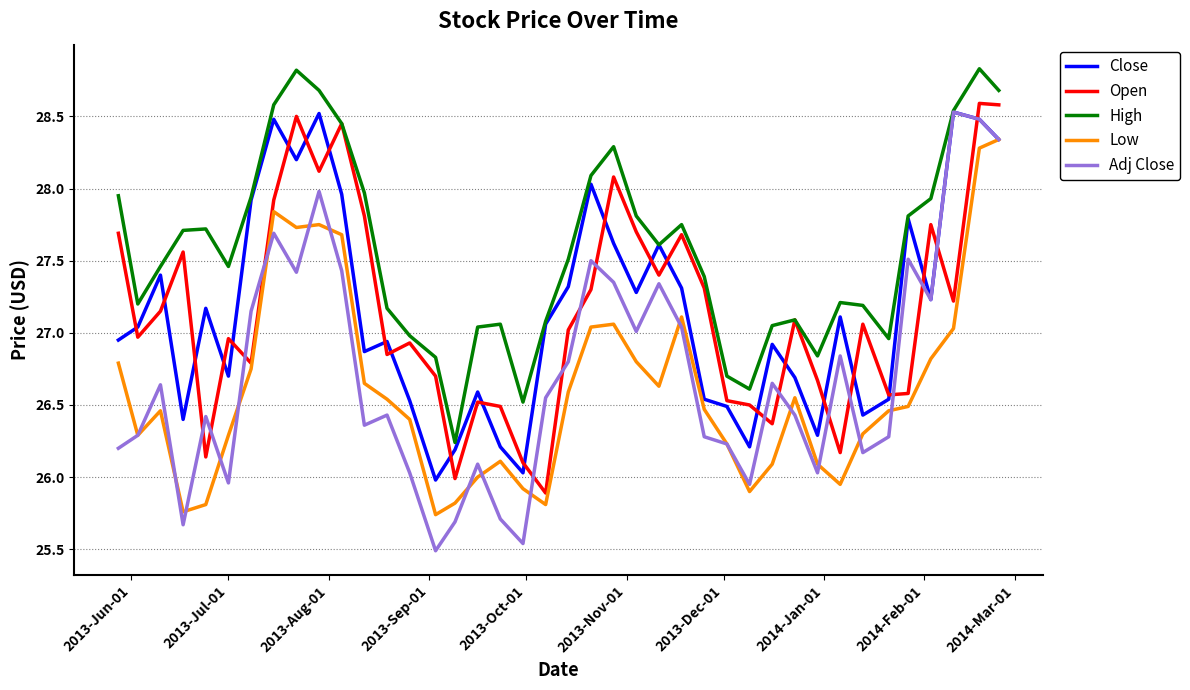

What is the maximum value shown in the chart?

28.8